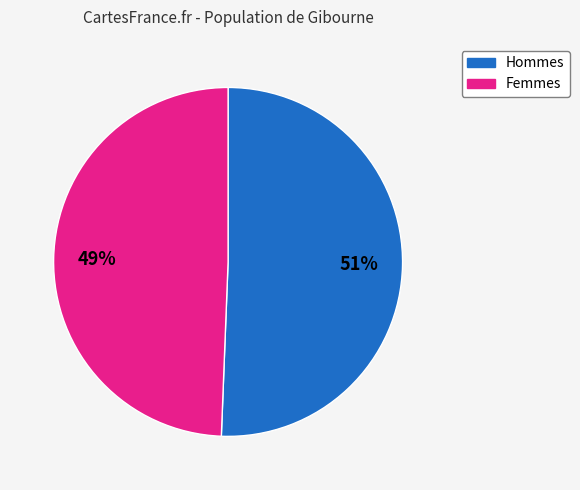

Is there a majority slice in this chart?

Yes